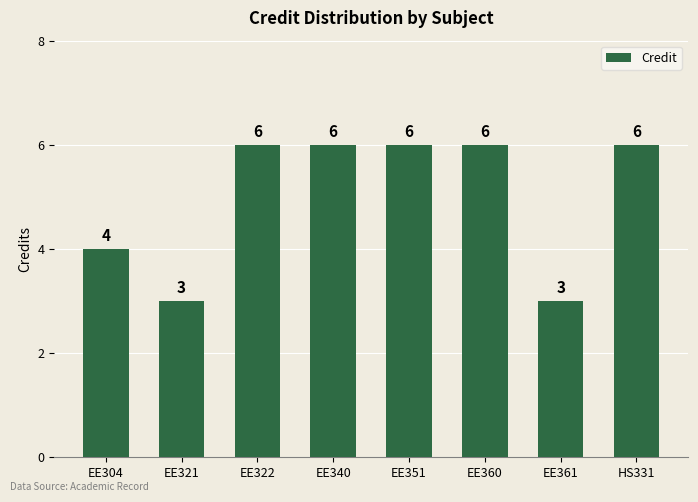

What is the ratio of the value at EE322 to the value at EE361?

2.0